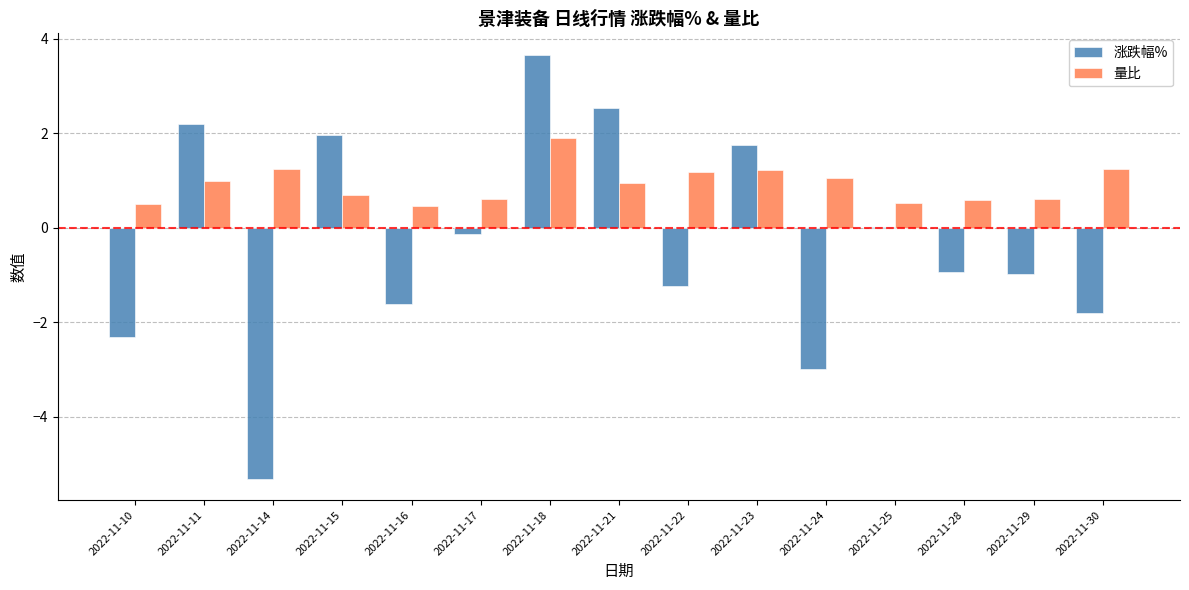

What is the maximum value for 涨跌幅%?

3.7